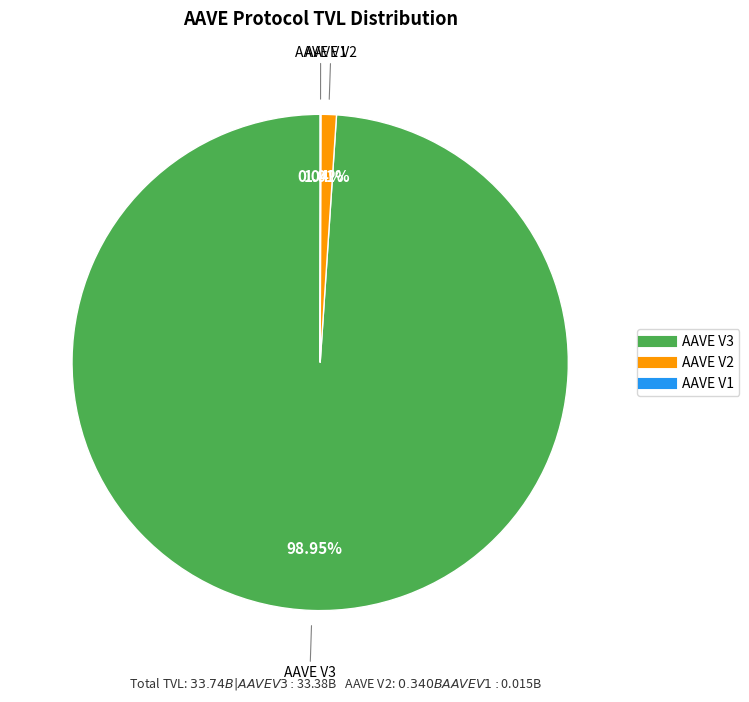

To the nearest percent, what is the average slice percentage?

33%